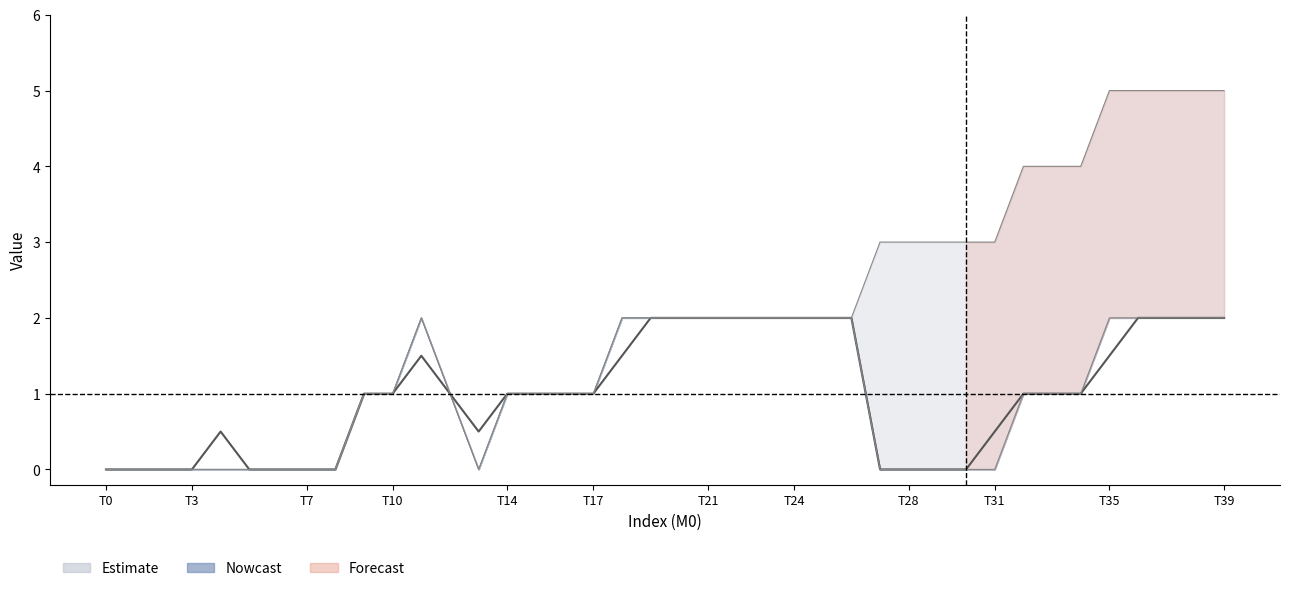

True or false: M7 has more than 2 interior local peaks.

False